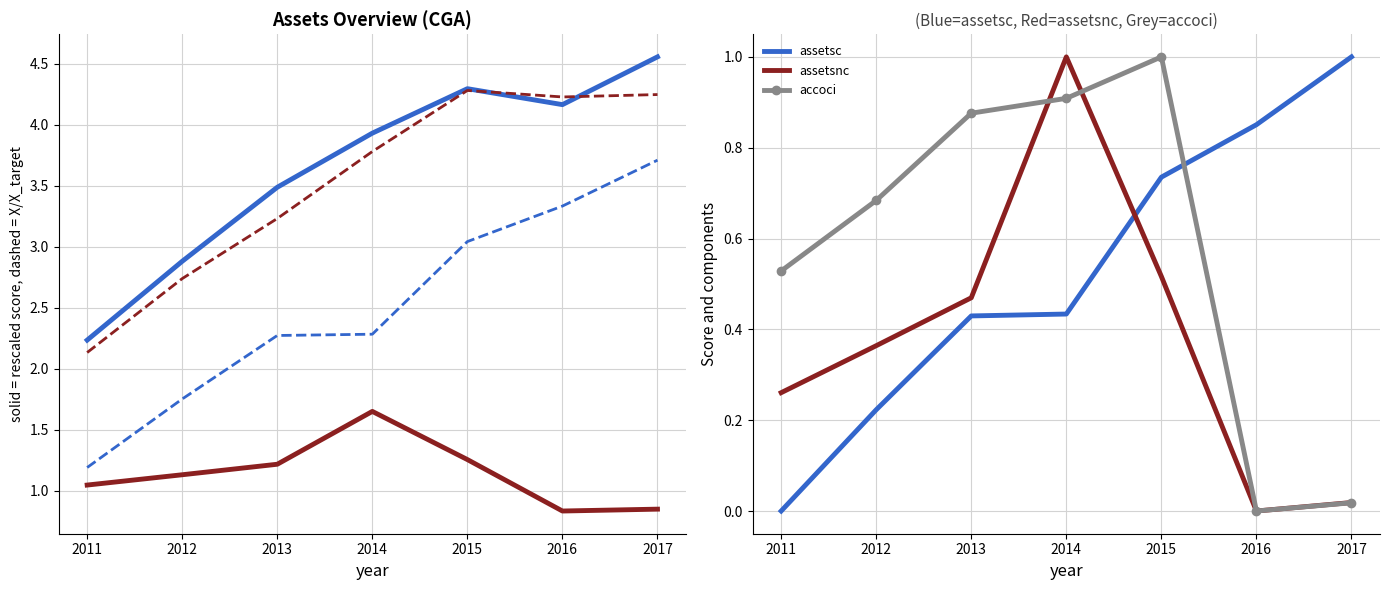

What is the difference between the second highest and second lowest values in the assetsc series?

0.6